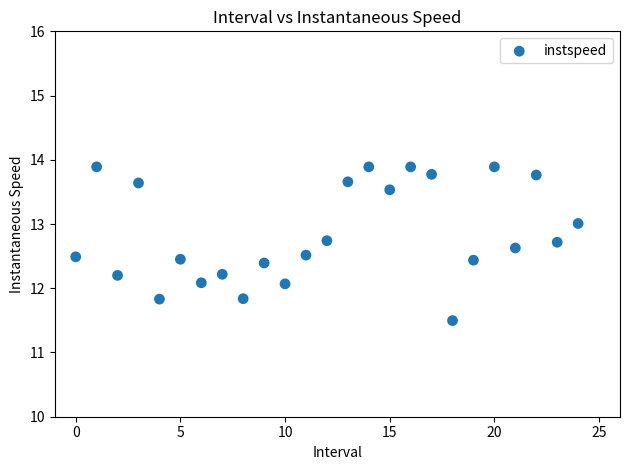

What is the range of Y values (max minus min)?

2.4